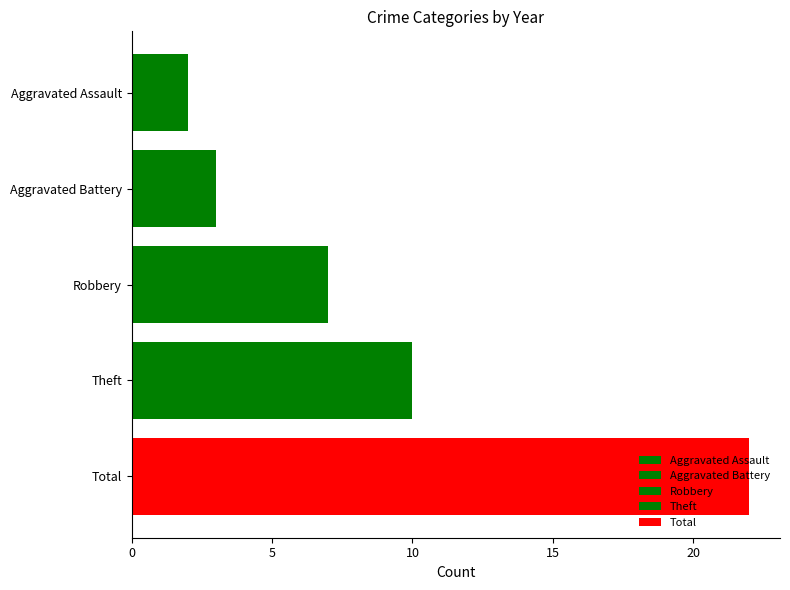

Count the number of categories in the chart.

1